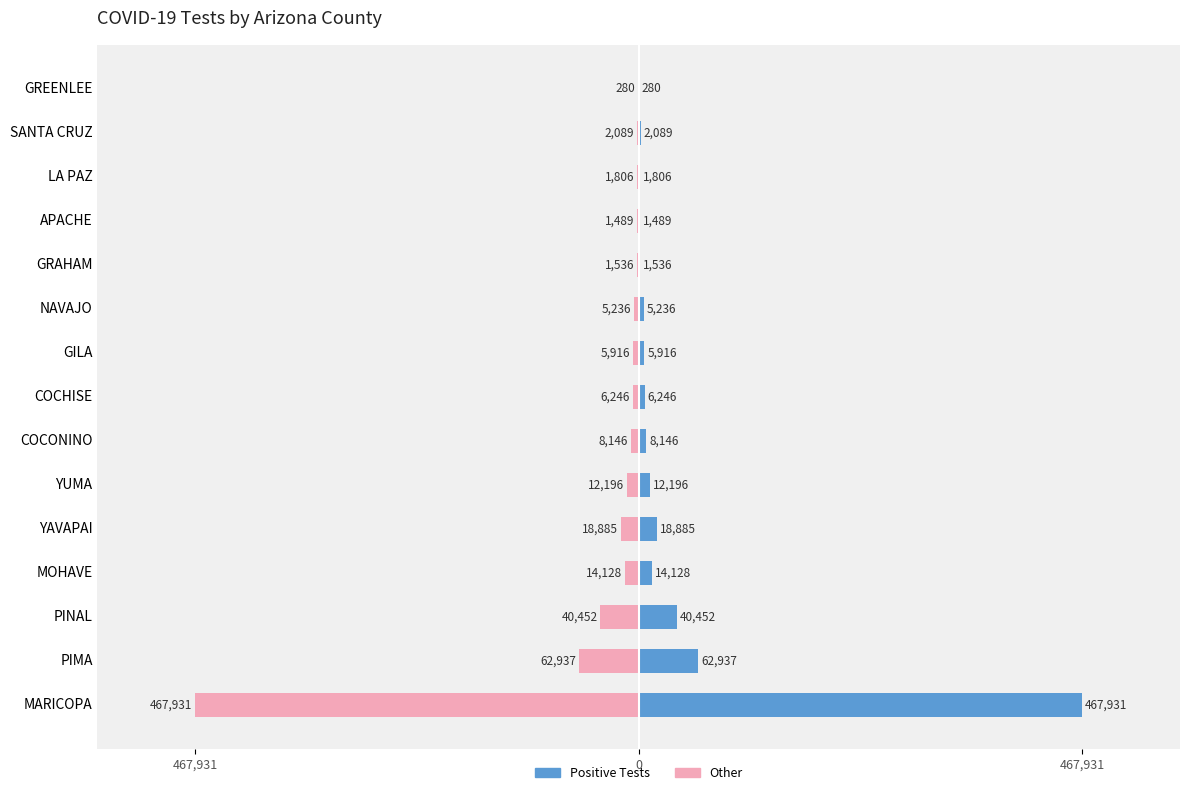

The chart shows a value of 5236 at NAVAJO. True or false?

True